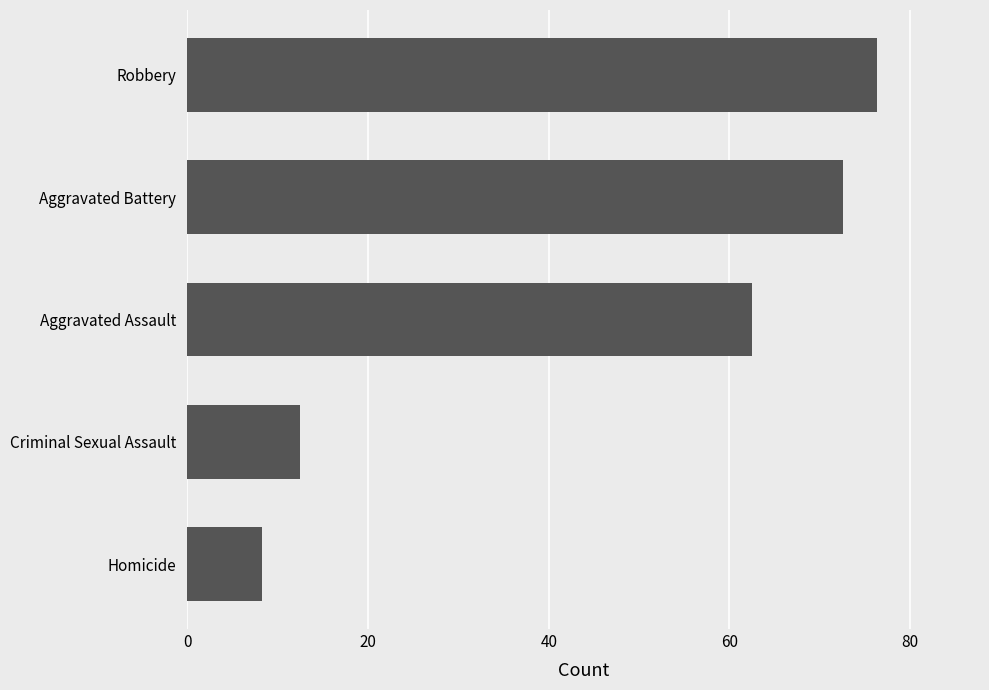

What is the change in value from Aggravated Assault to Robbery?

+13.8